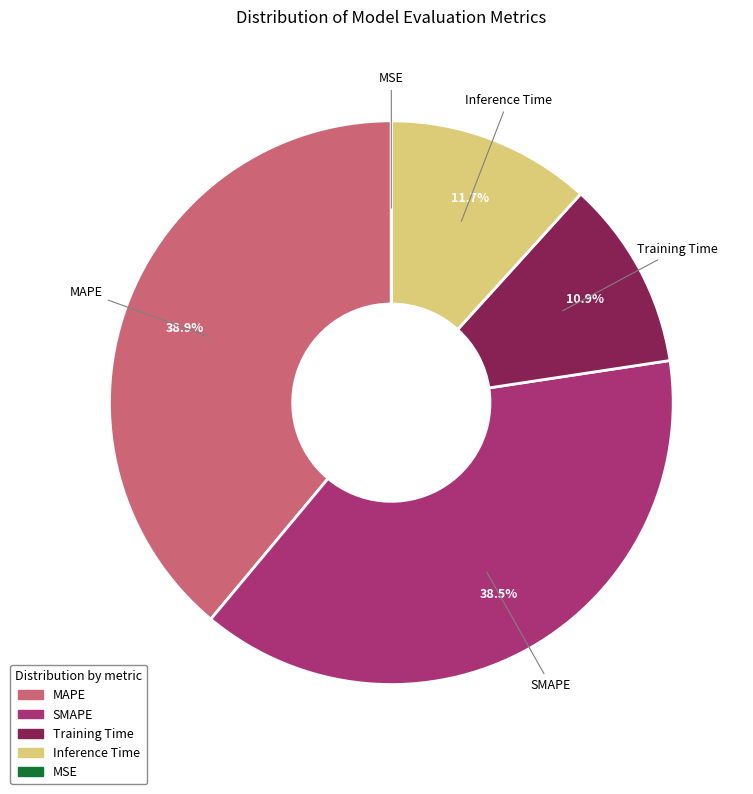

What portion of the pie excludes SMAPE?

61.5%